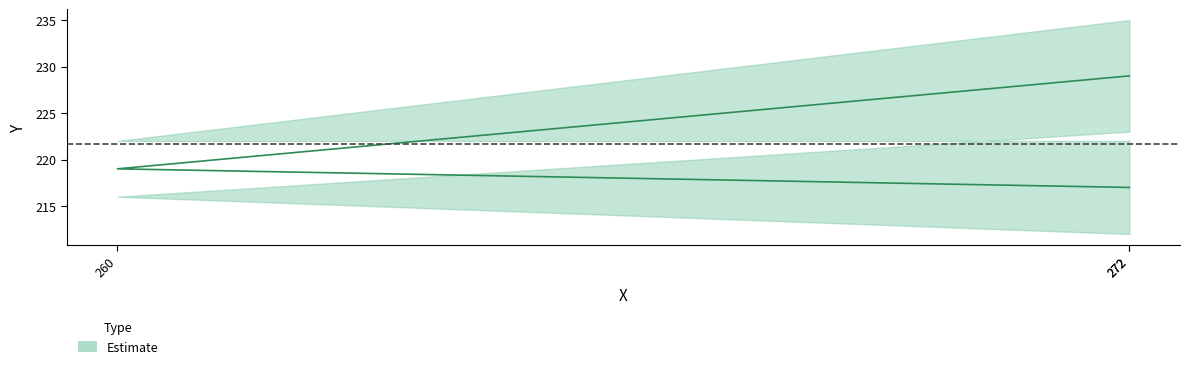

Rank the categories by value from lowest to highest.

272, 260, 272